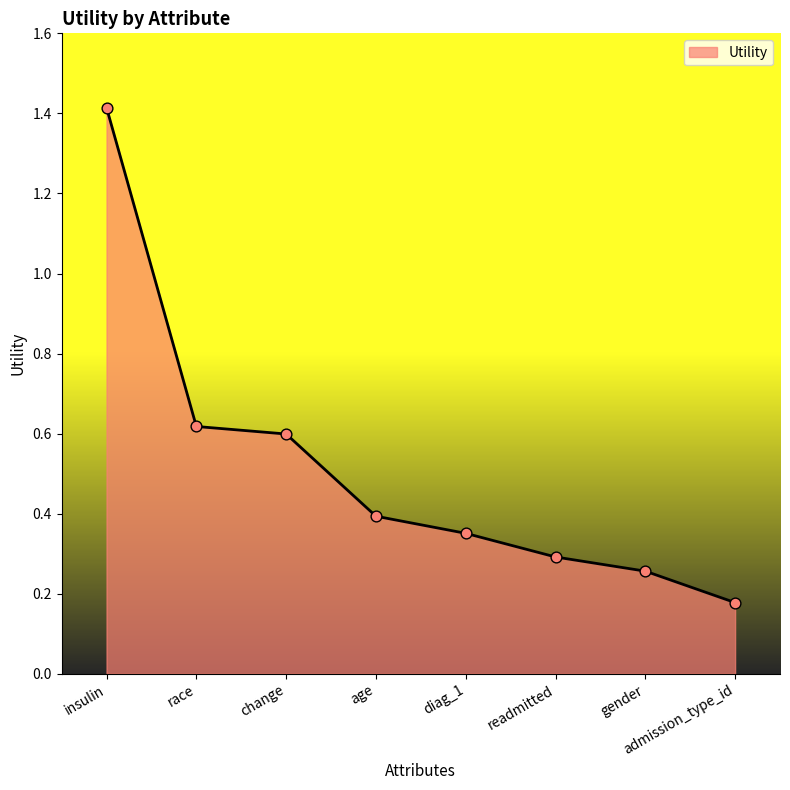

What is the change in value from race to diag_1?

-0.3